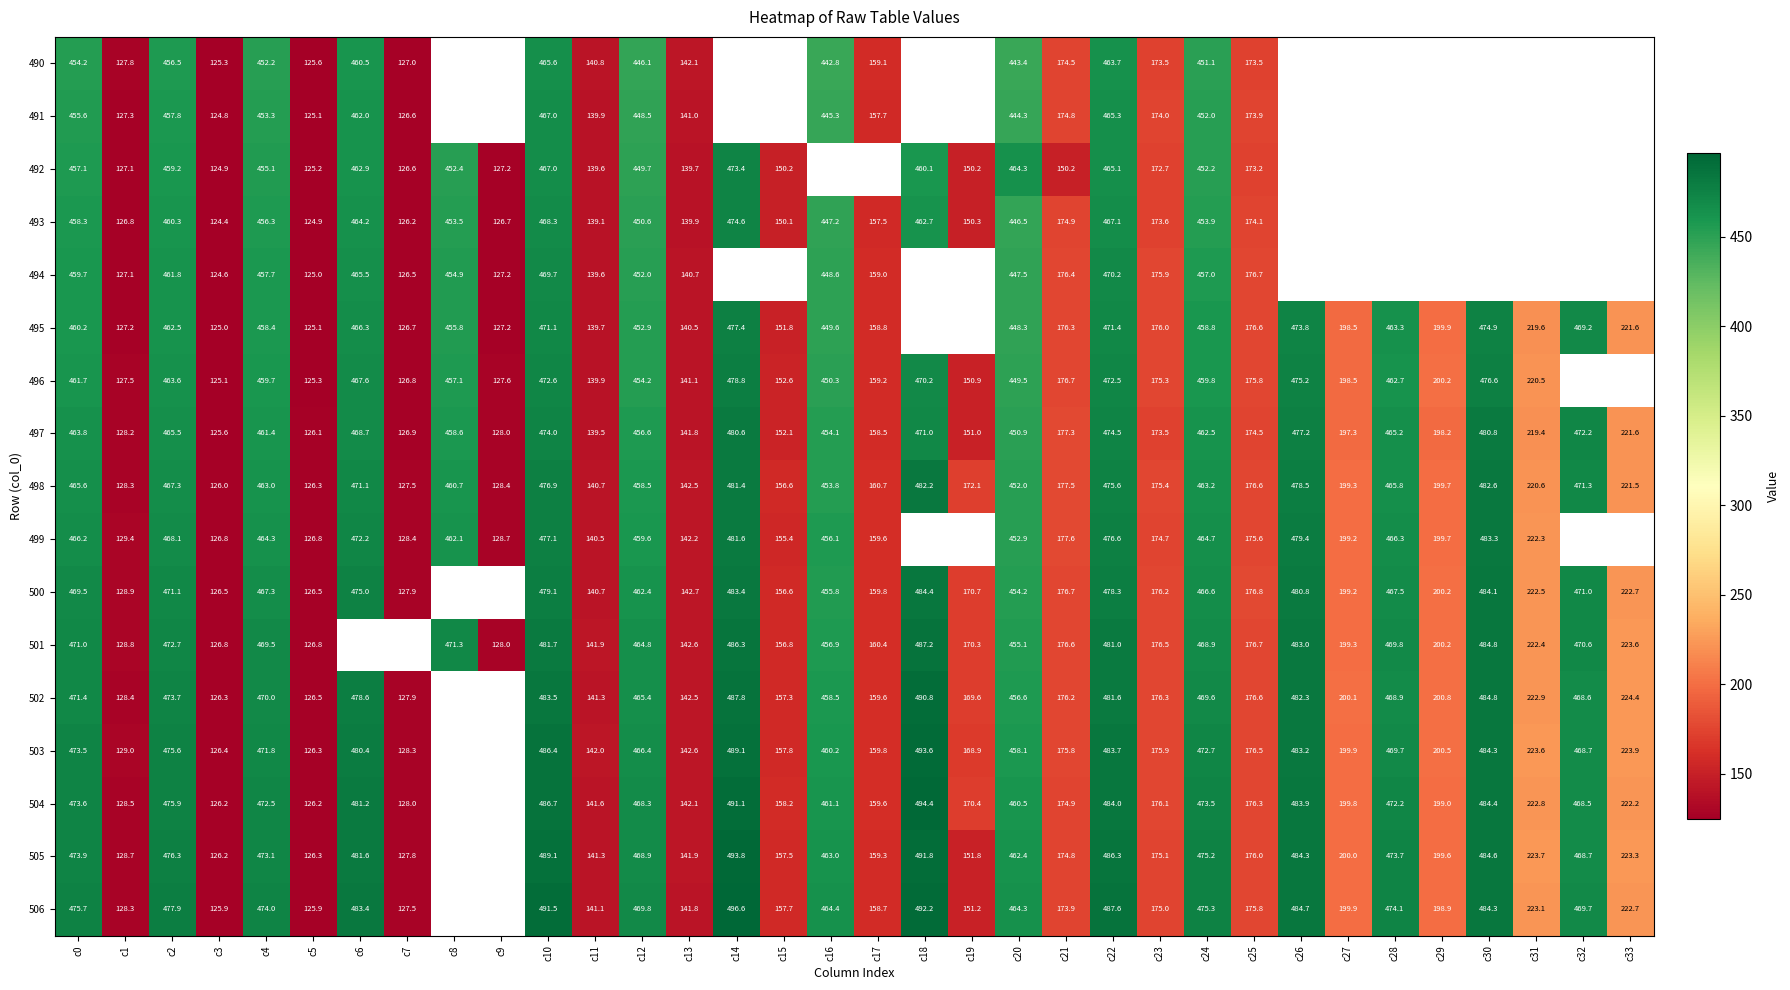

The value of 499 at c12 is 689.3. True or false?

False